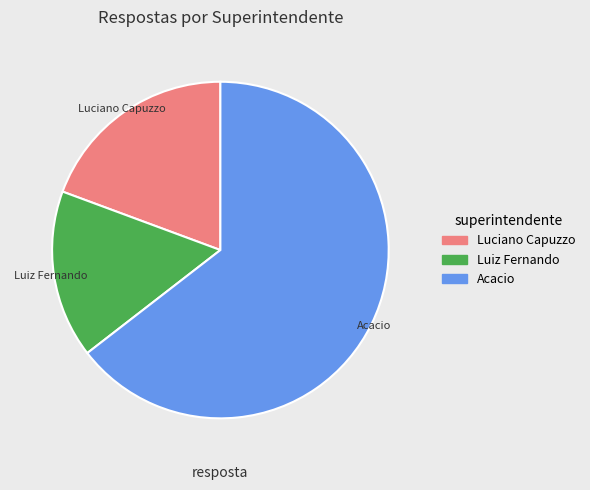

True or false: Luiz Fernando accounts for 16% of the total.

True